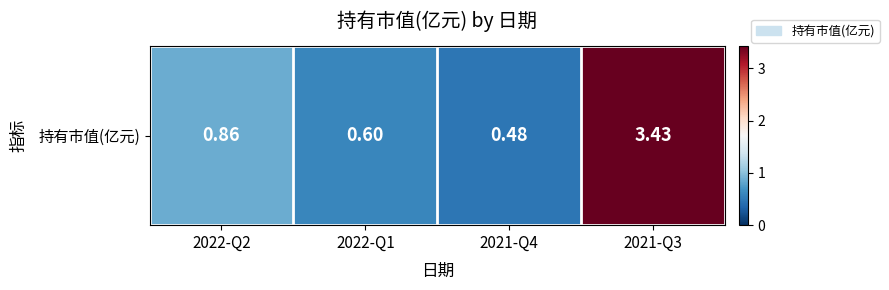

What is the greatest value displayed?

3.4